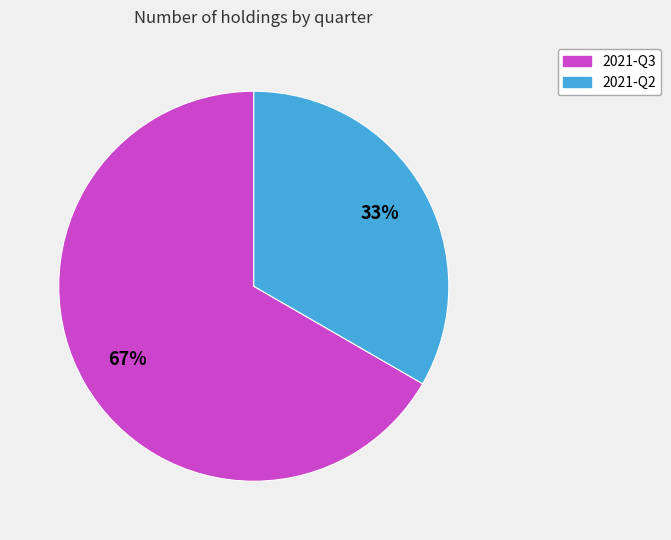

Do 2021-Q3 and 2021-Q2 together represent more than half of the pie?

Yes